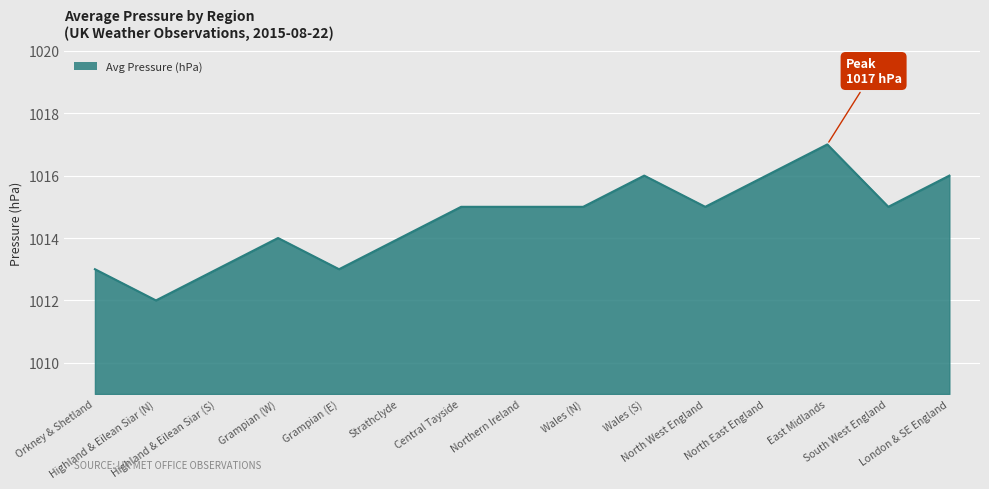

Reading left to right, extract all data points from this chart.

1013	1012	1013	1014	1013	1014	1015	1015	1015	1016	1015	1016	1017	1015	1016